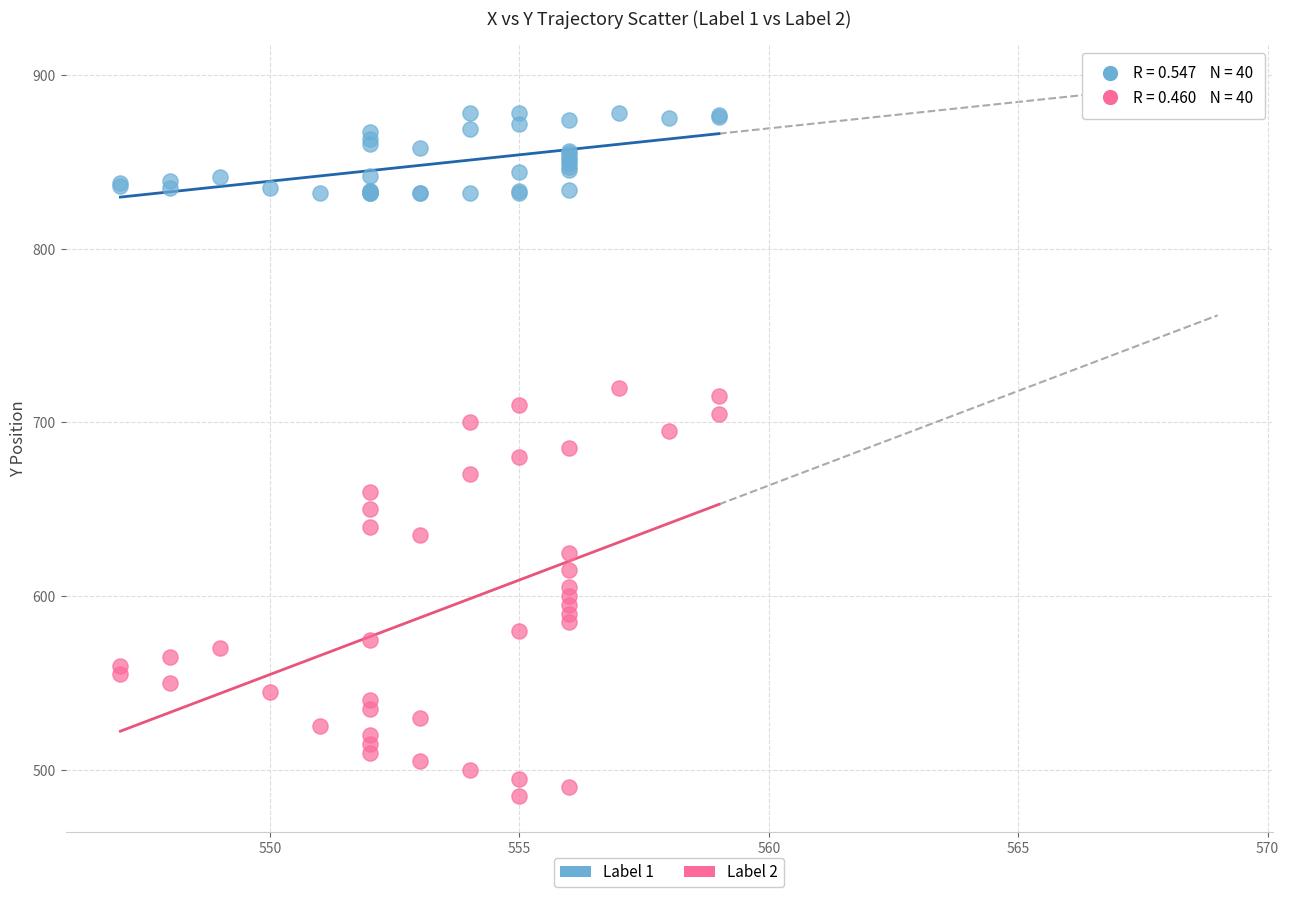

Which series reaches the maximum Y coordinate?

Label 1